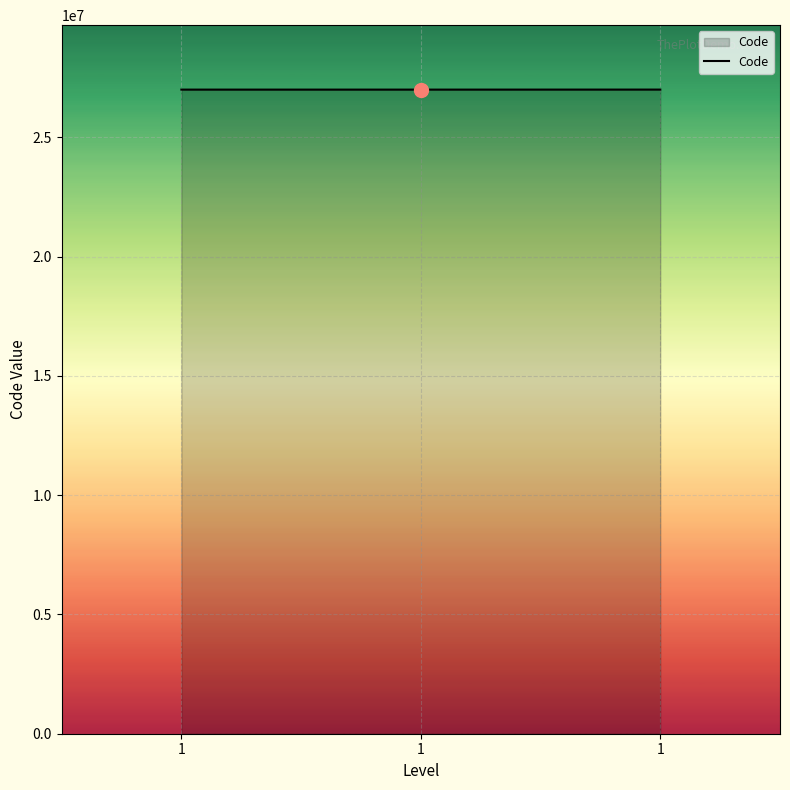

How many lines are shown in the chart?

1